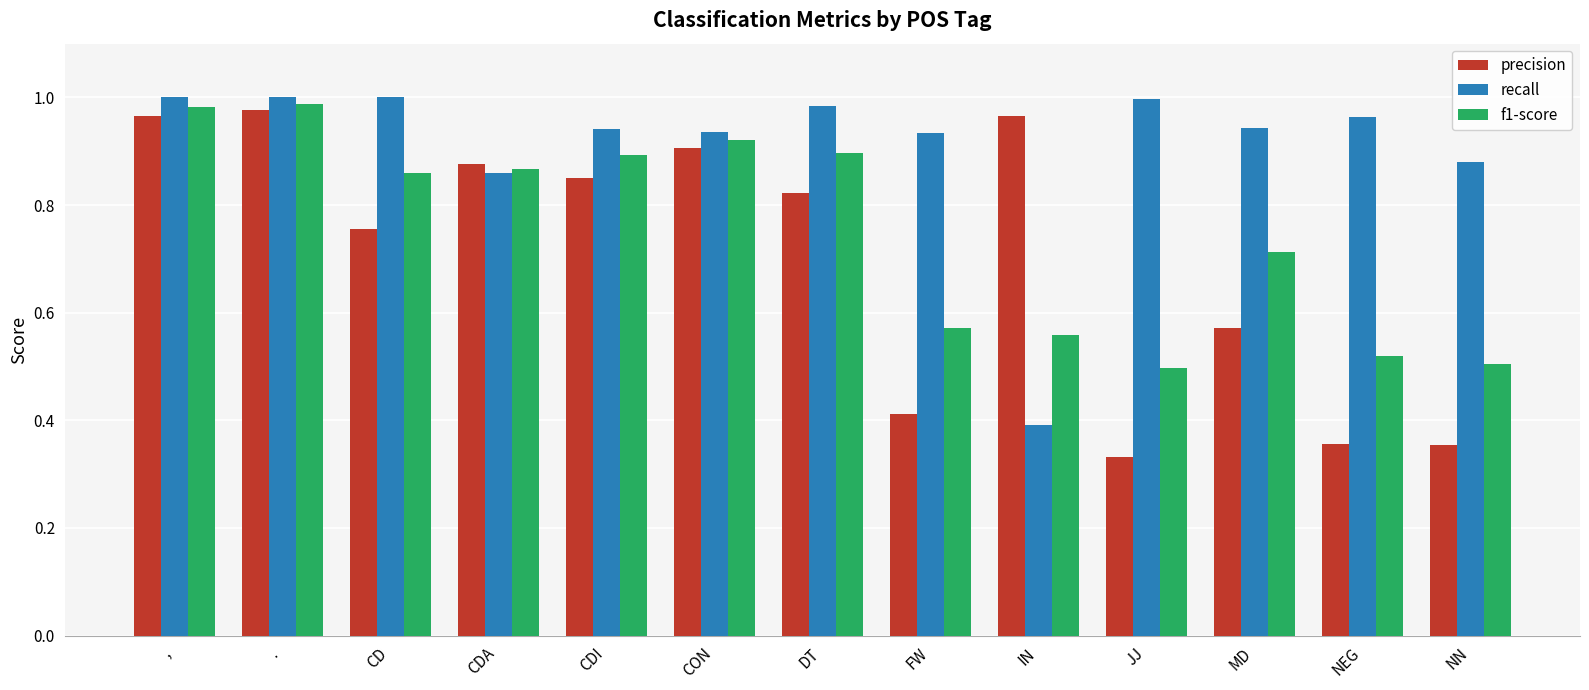

Rank the series by their maximum value, from lowest to highest.

precision, f1-score, recall